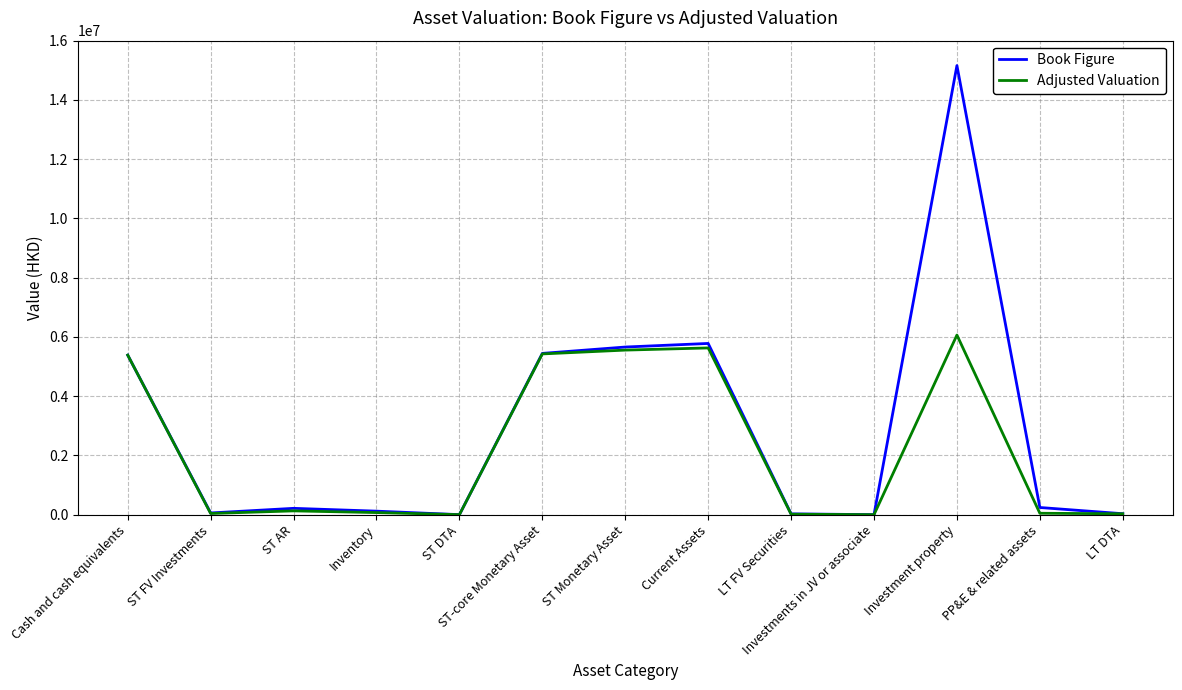

How many lines are shown in the chart?

2